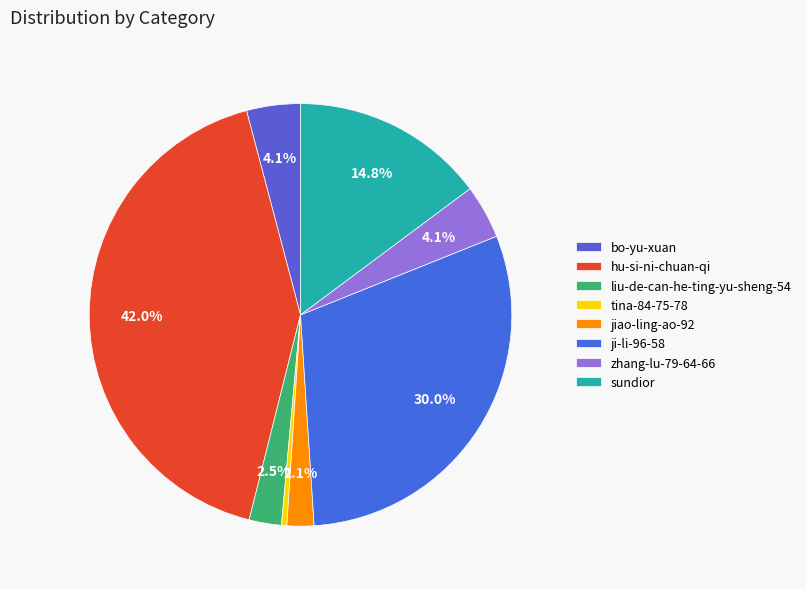

Which category has the smallest portion of the pie?

tina-84-75-78